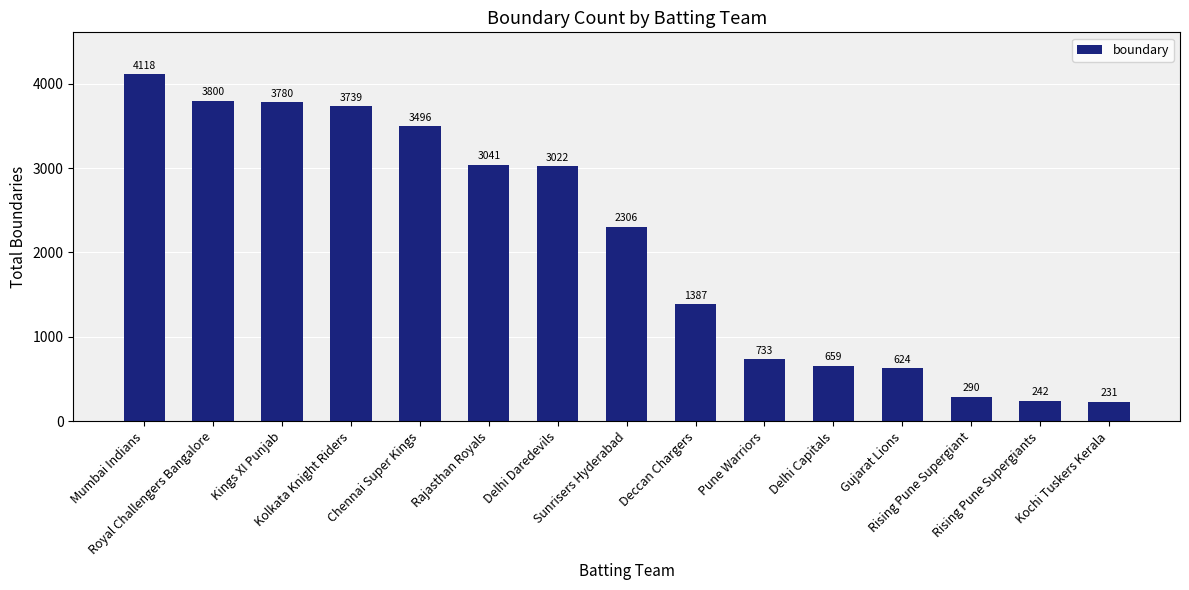

Reading left to right, transcribe all the data shown in this chart.

4118	3800	3780	3739	3496	3041	3022	2306	1387	733	659	624	290	242	231